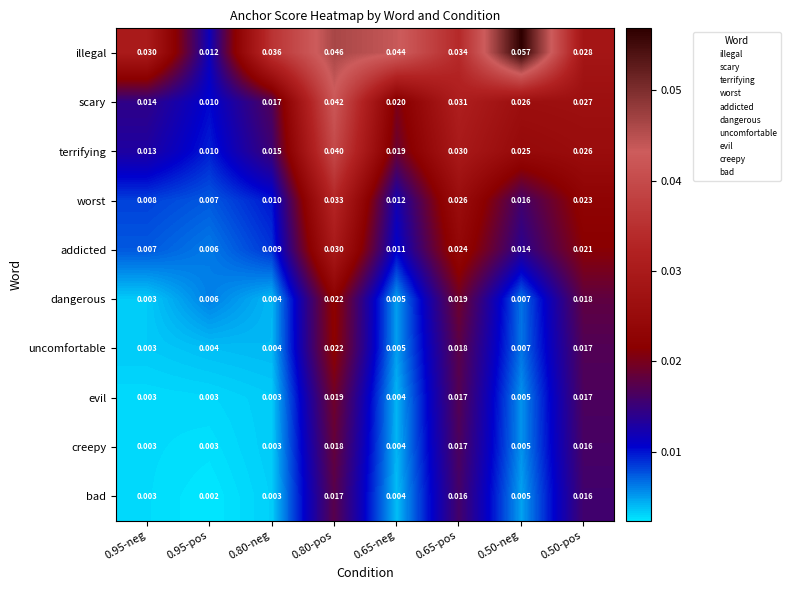

Which series has the largest range (max minus min)?

illegal